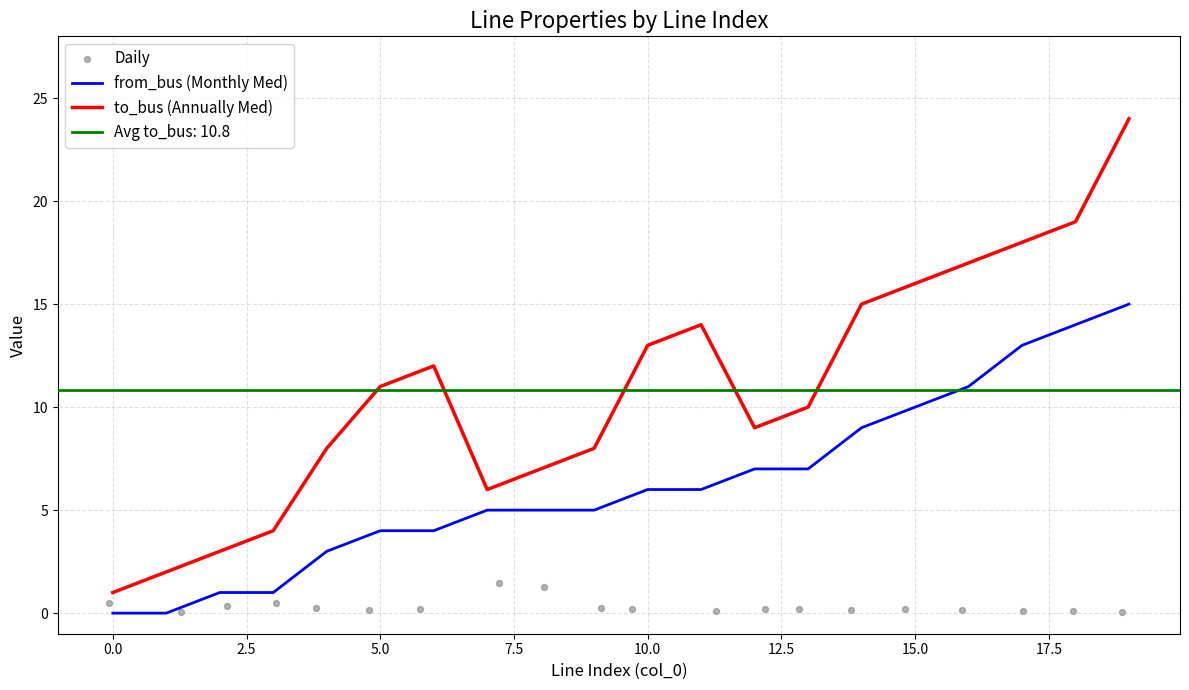

What is the highest value of the from_bus (Monthly Med) series?

15